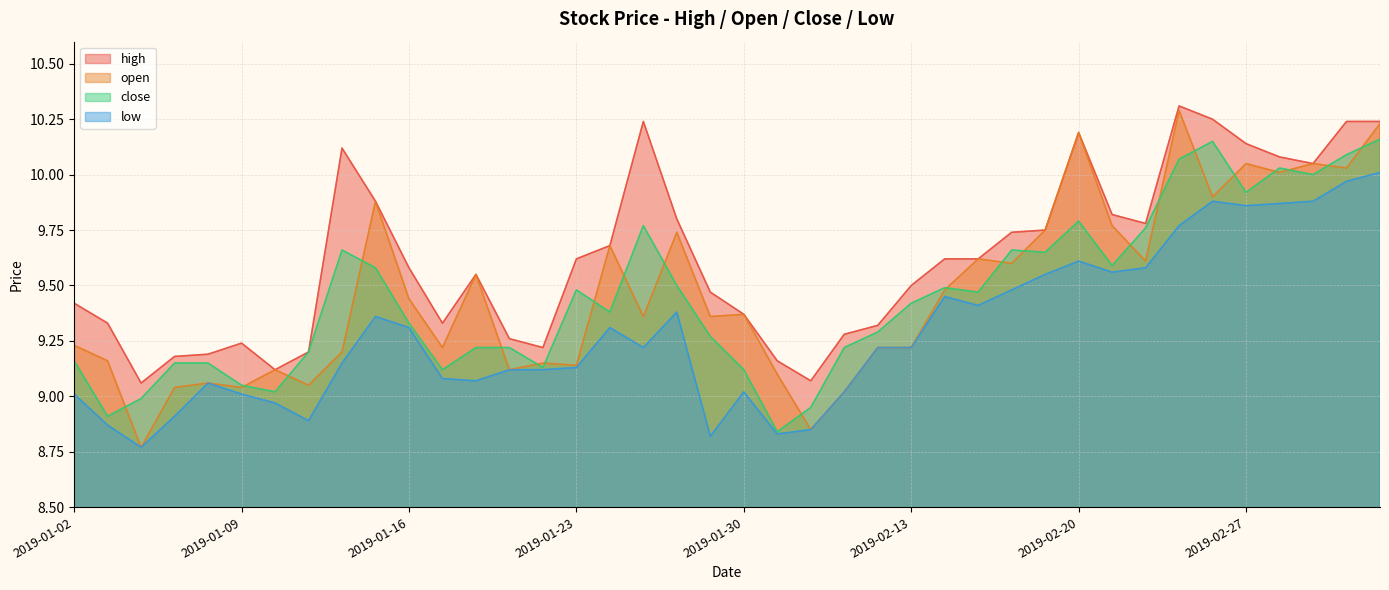

Which category has the highest value in the open series?

2019-02-25